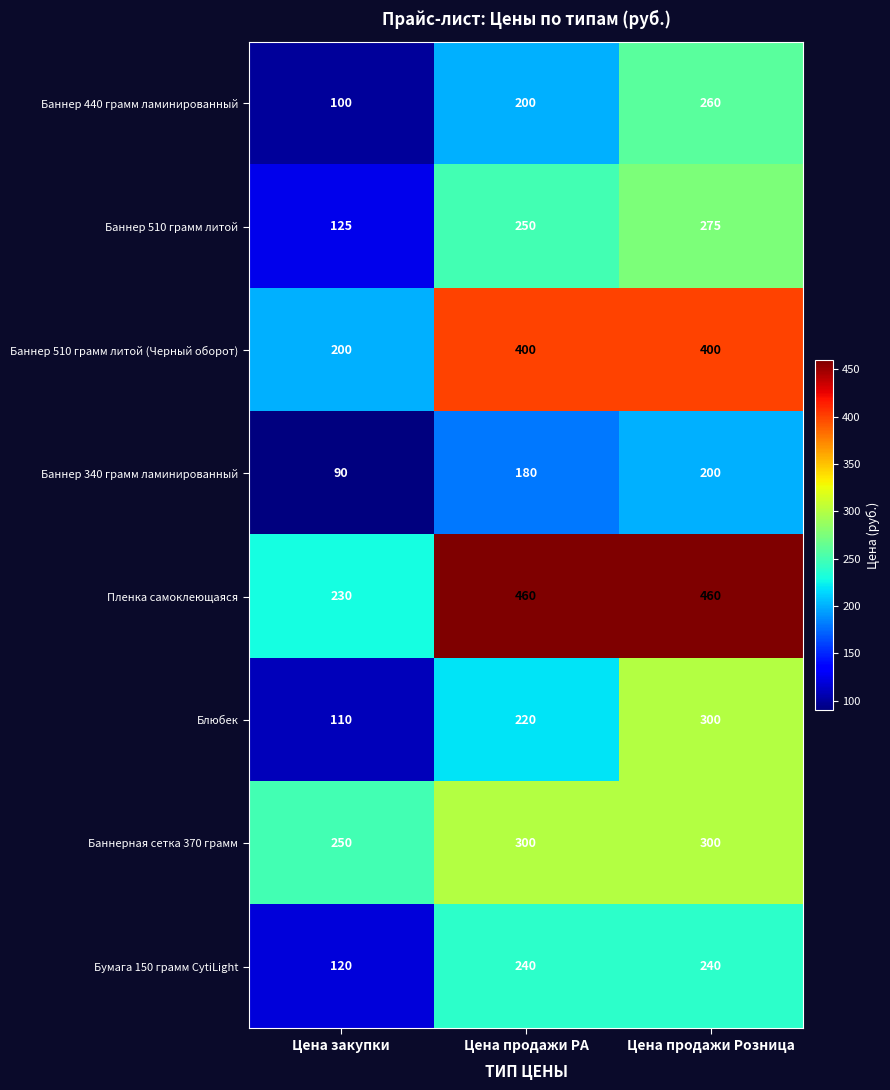

What is the average value of the Баннер 340 грамм ламинированный series?

157